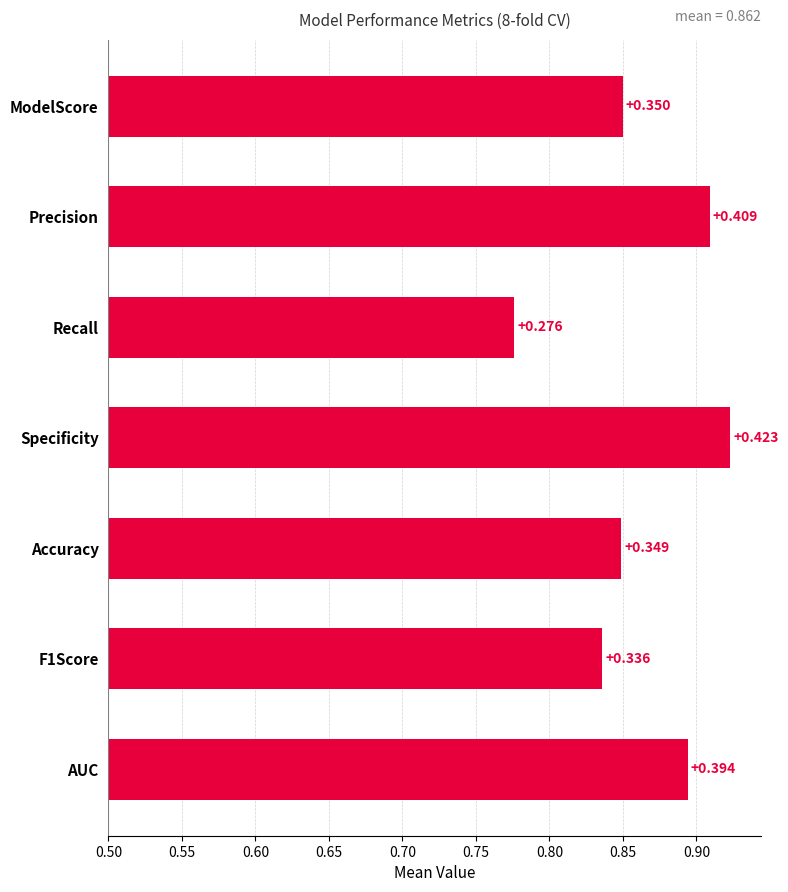

Are the bars grouped side by side (vs. stacked)?

No